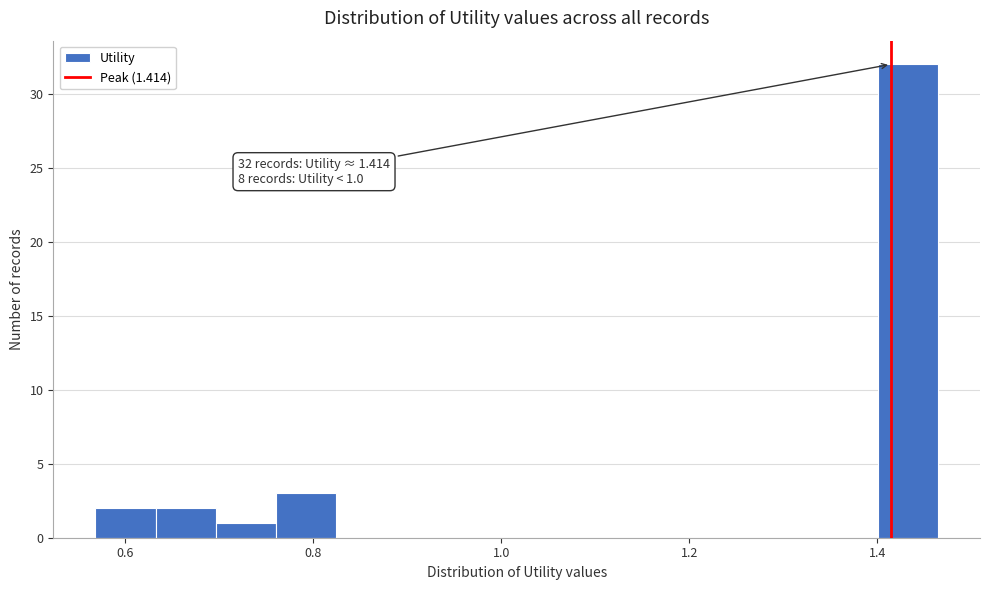

Around what value on the x-axis is the tallest bar? Give the approximate position of its centre, as read against the axis.

1.44